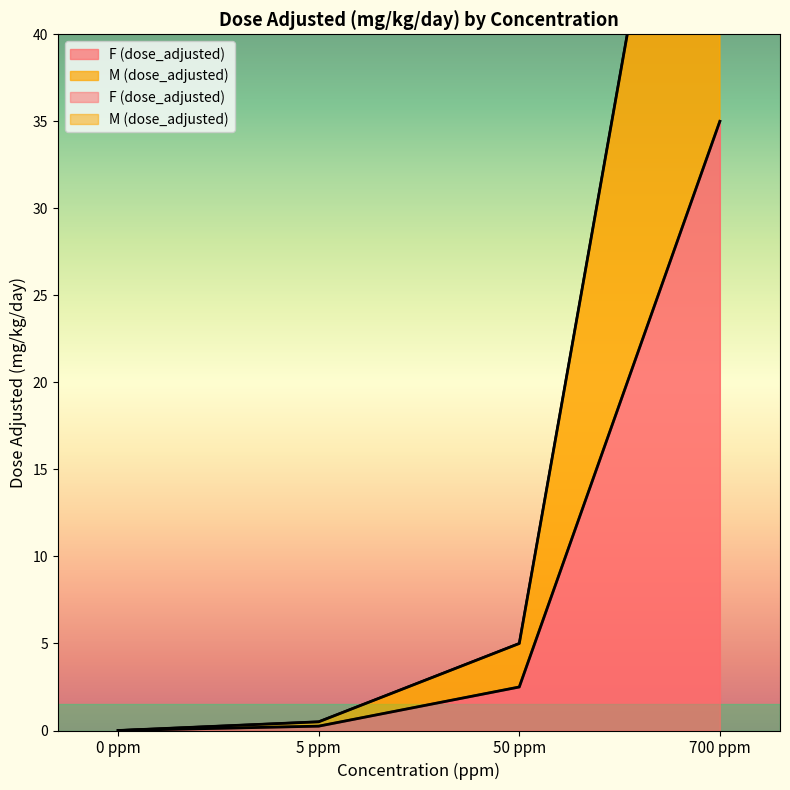

What position from the right is 700 ppm?

1